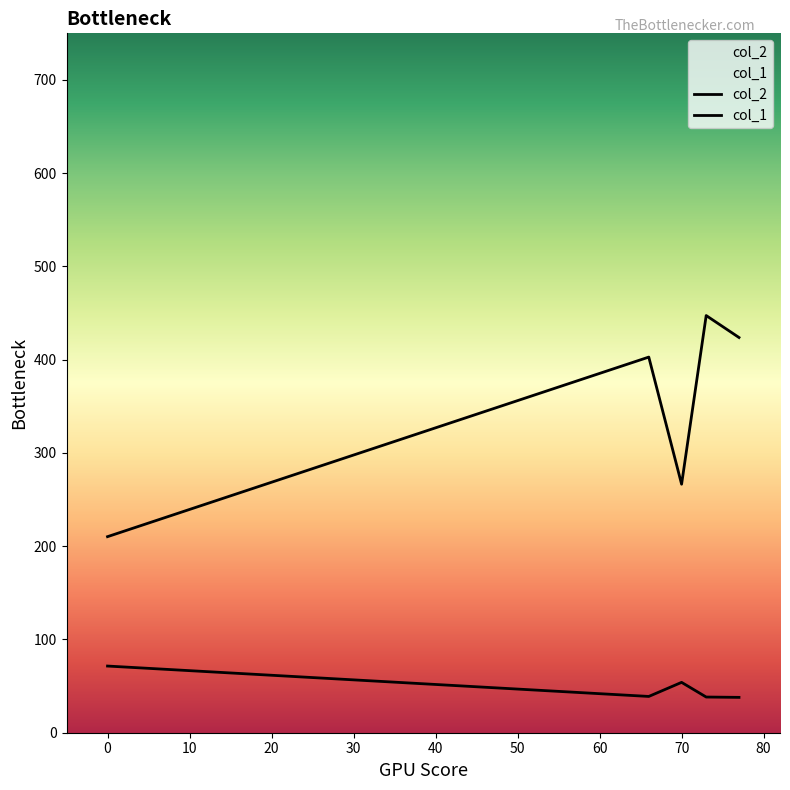

True or false: col_2 and col_1 intersect in this chart.

False